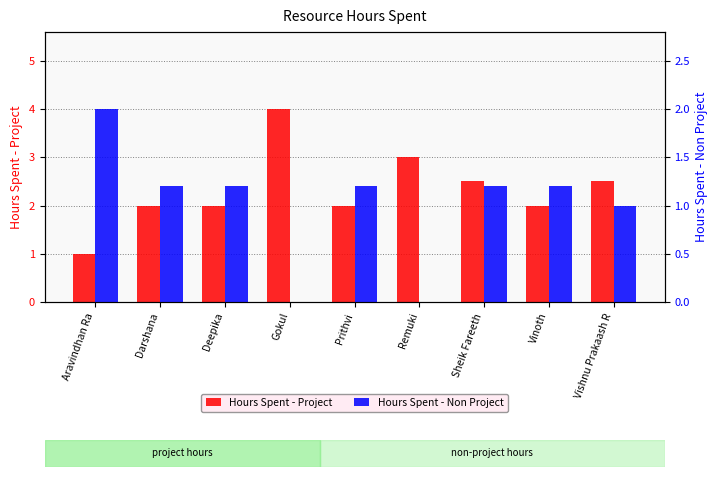

True or false: Hours Spent - Non Project has a value of 1.2 at Sheik Fareeth.

True